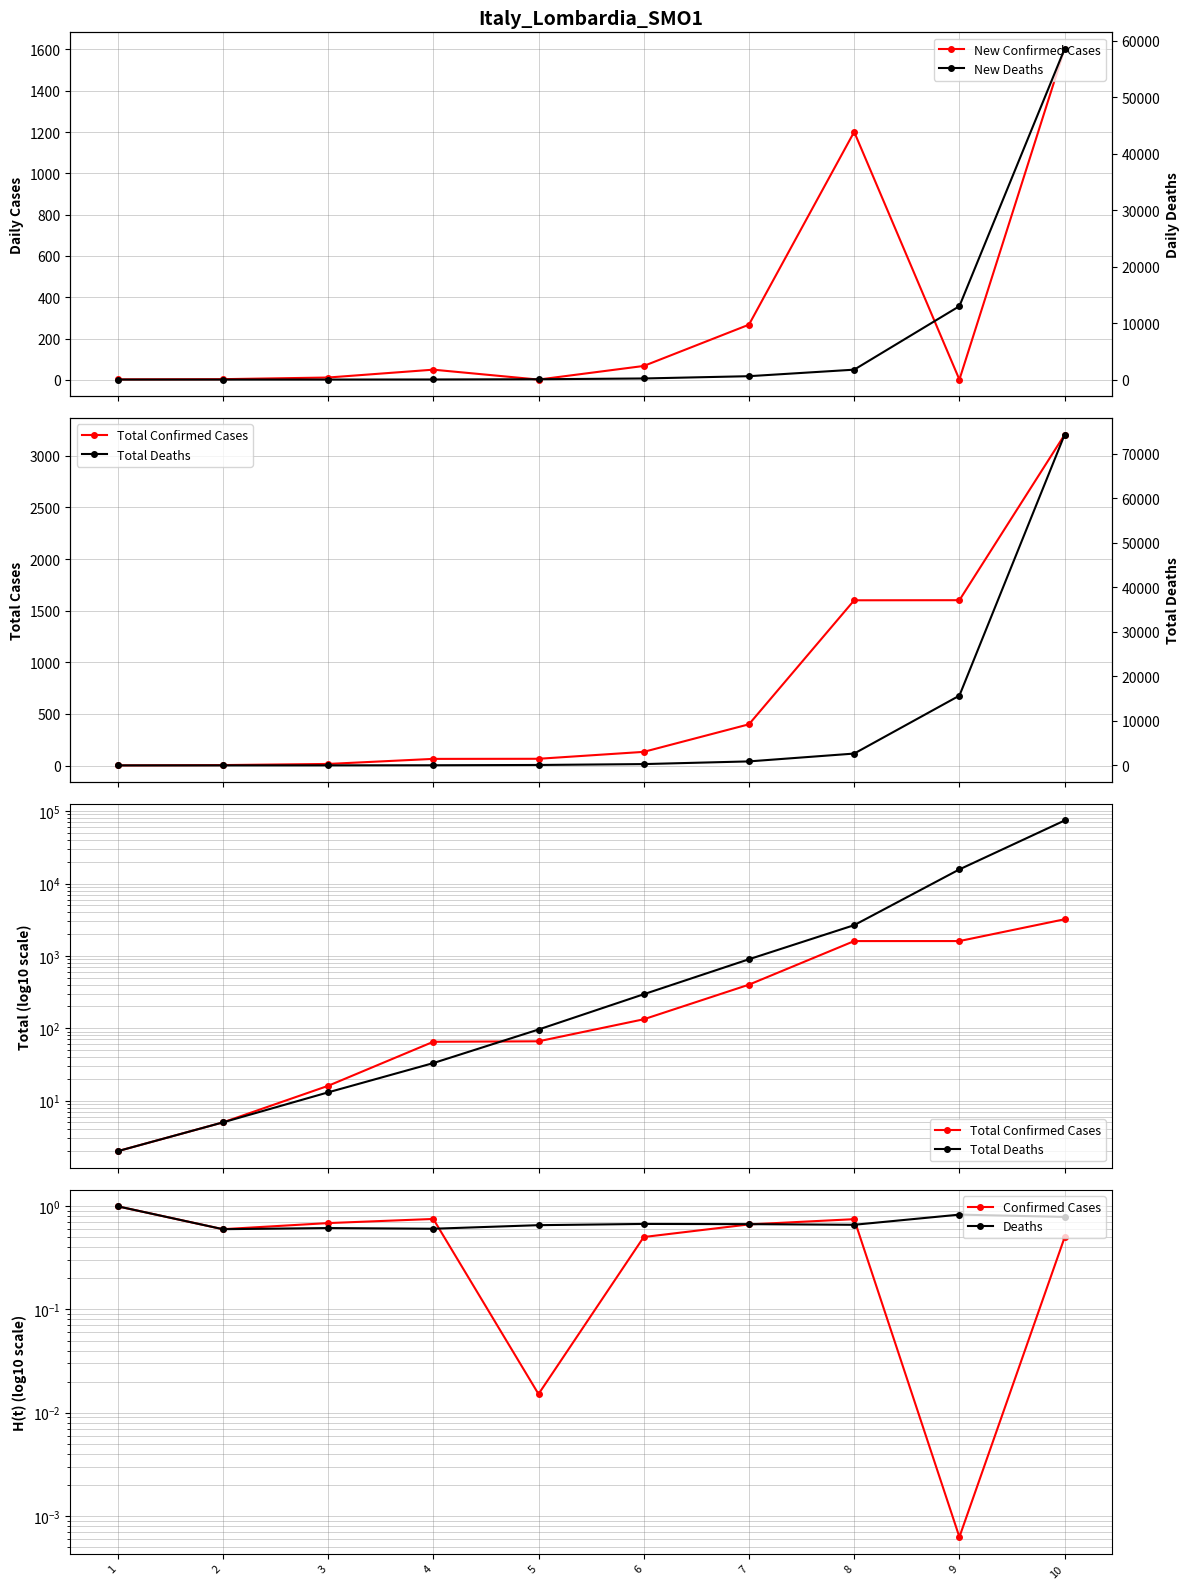

What is the total value across all series at 6?

695.2